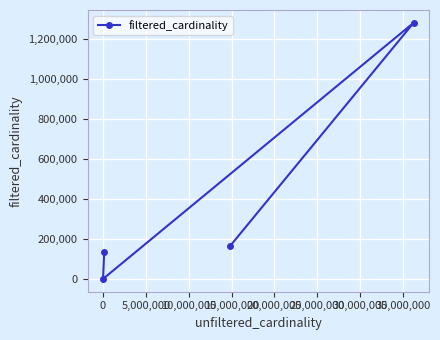

Does the chart display data point markers on the line(s)?

Yes